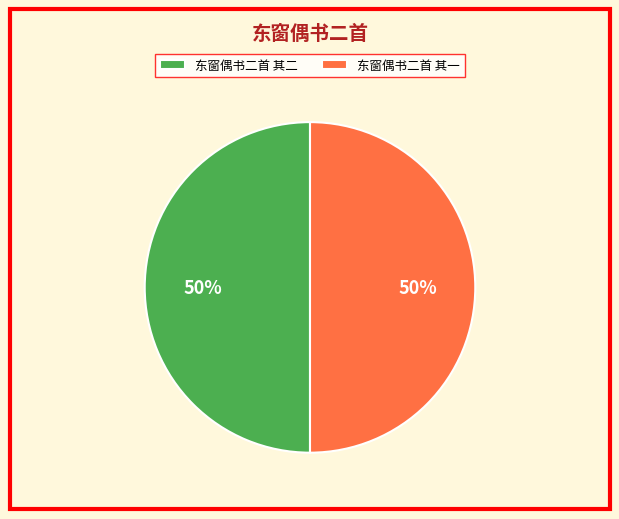

Is it true that 东窗偶书二首 其一 is 50% of the pie?

True